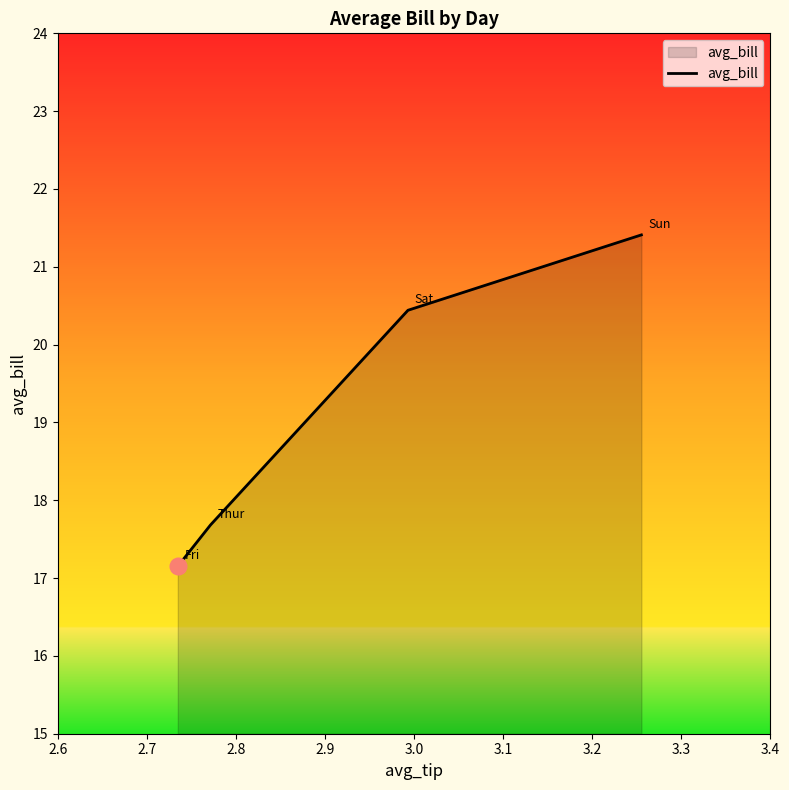

How many distinct data groups are displayed?

1